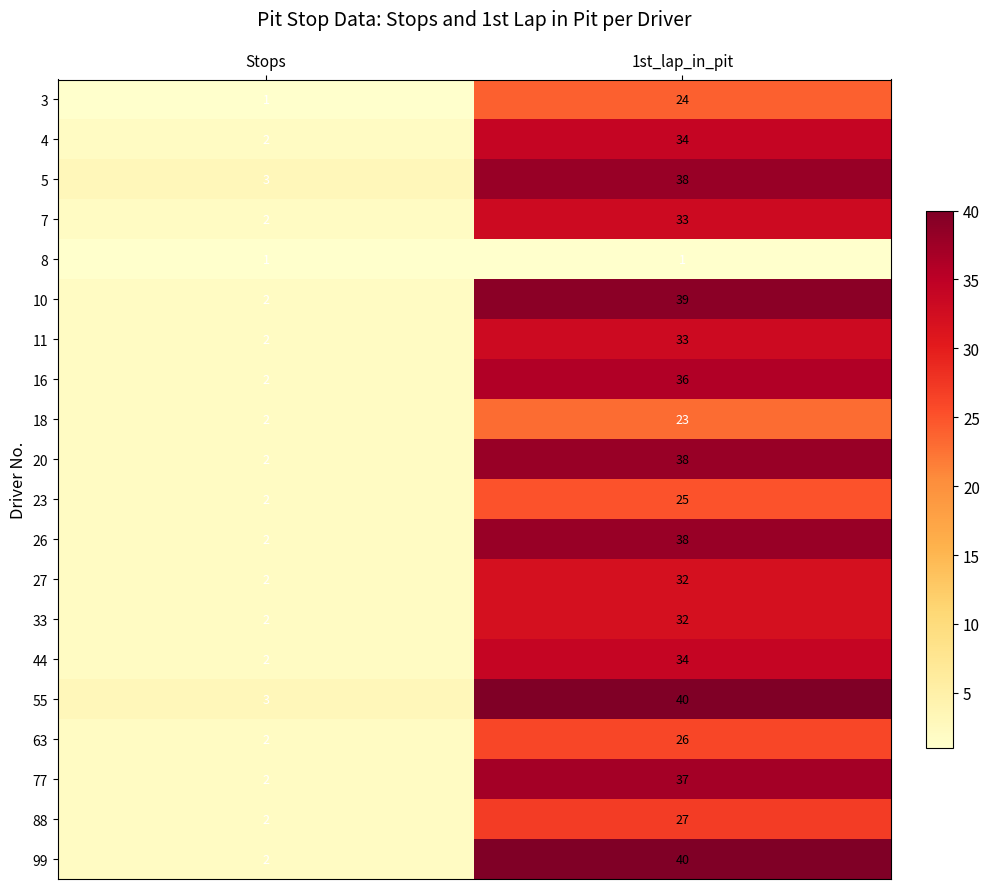

At which category does the chart reach its peak across all series?

1st_lap_in_pit